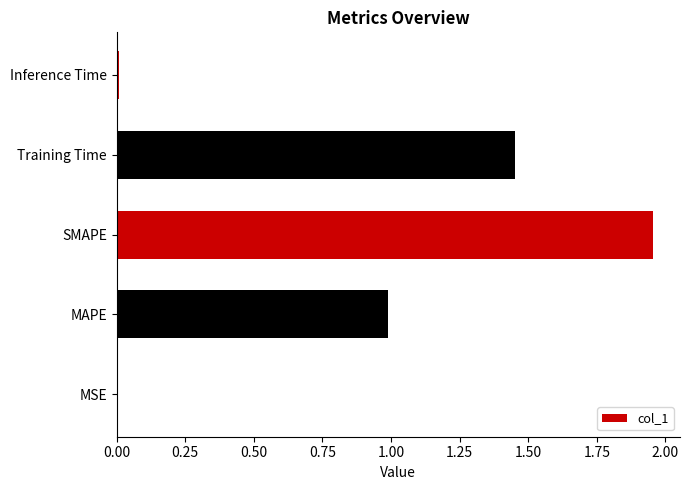

The chart shows a value of 0.0 at Inference Time. True or false?

True